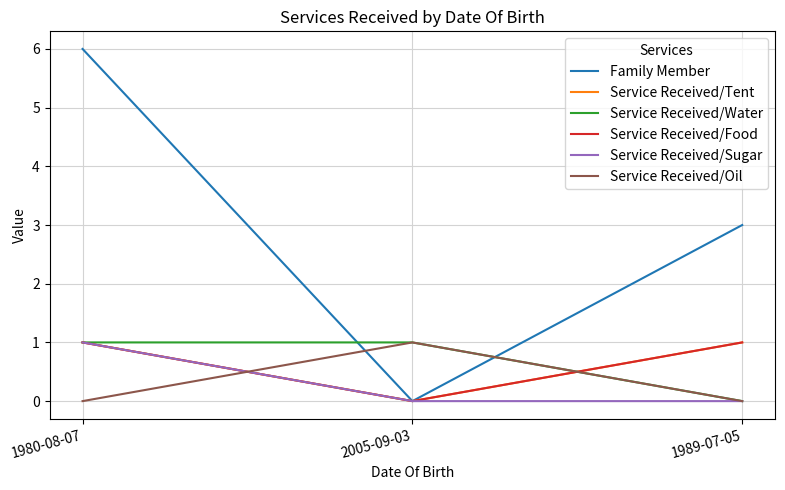

Does the chart display data point markers on the line(s)?

No